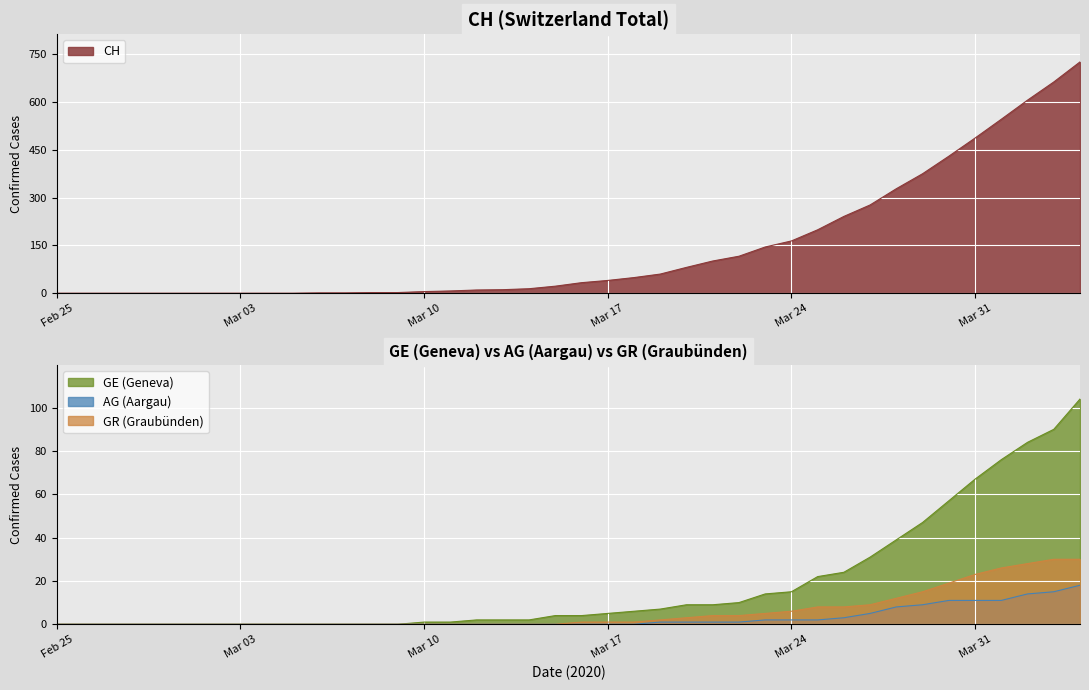

At 2020-03-18, list the series in order from largest to smallest.

CH, GE, GR, AG